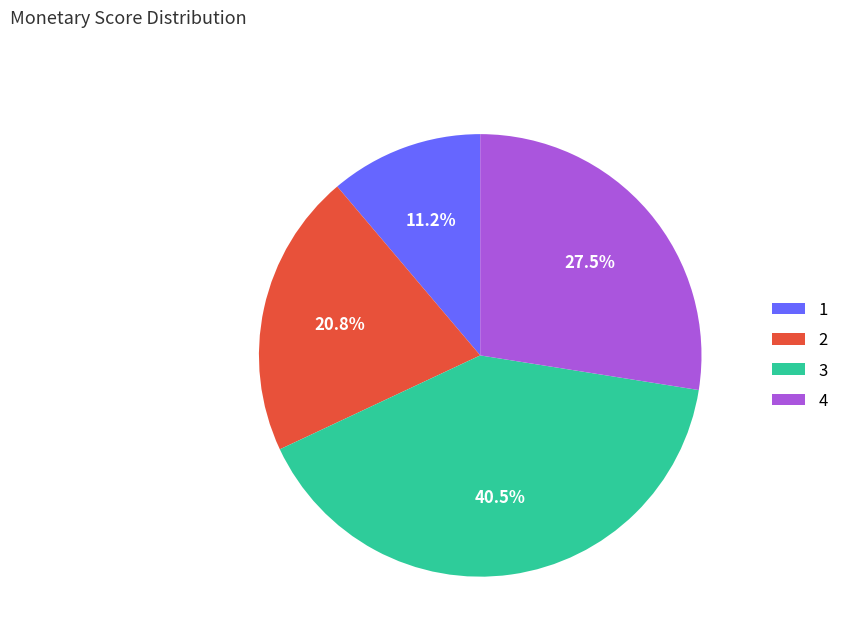

Approximately how many times larger is the value at 3 compared to 1?

3.6